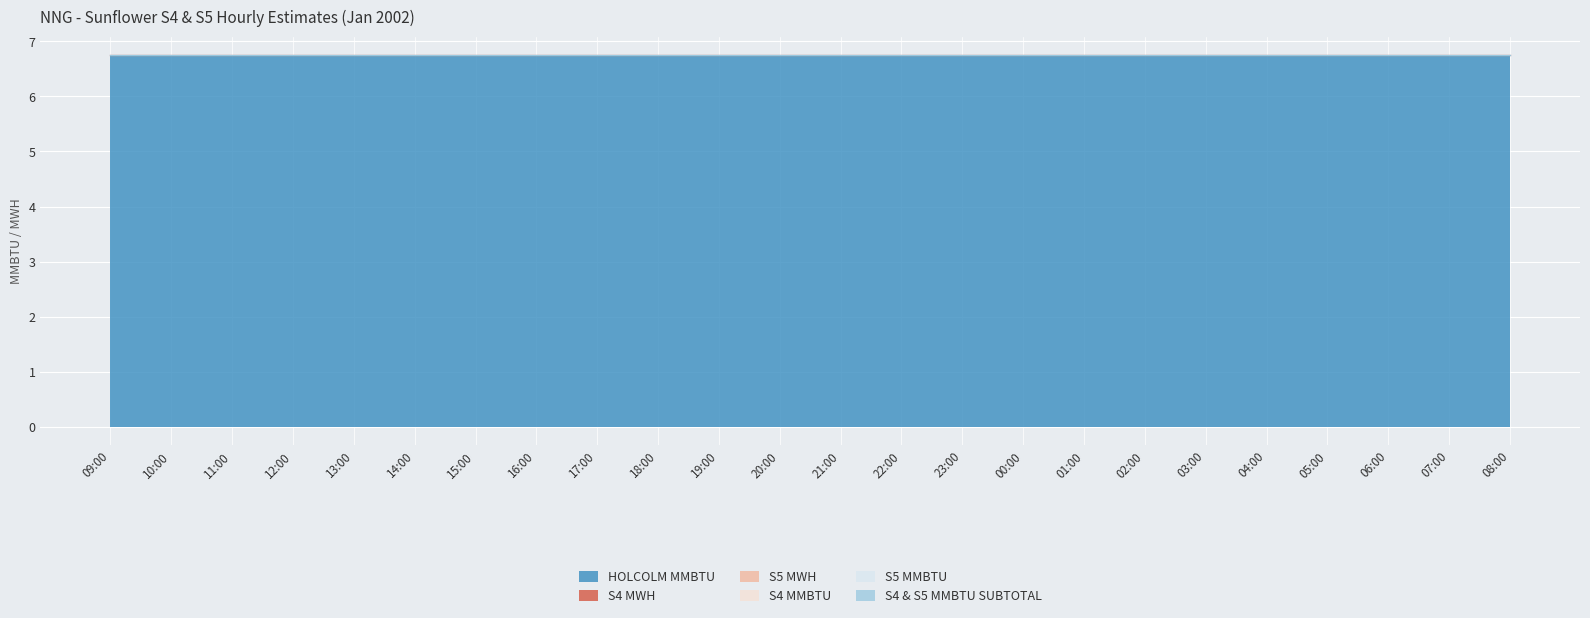

Between 12:00 and 02:00, which is larger?

12:00